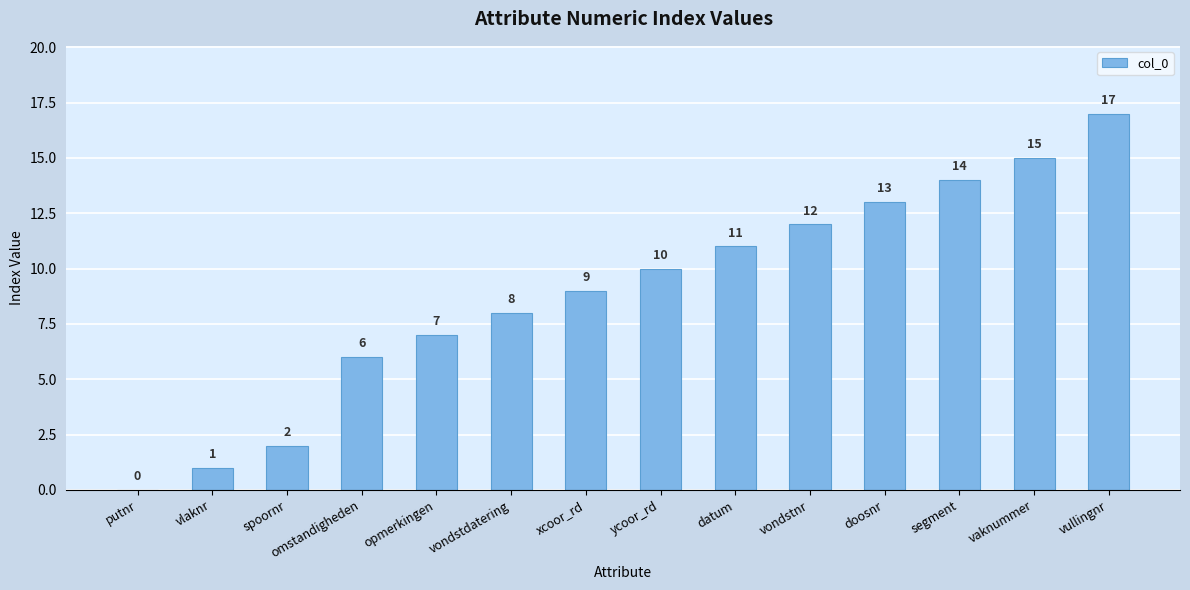

Which category has the highest value across all series?

vullingnr